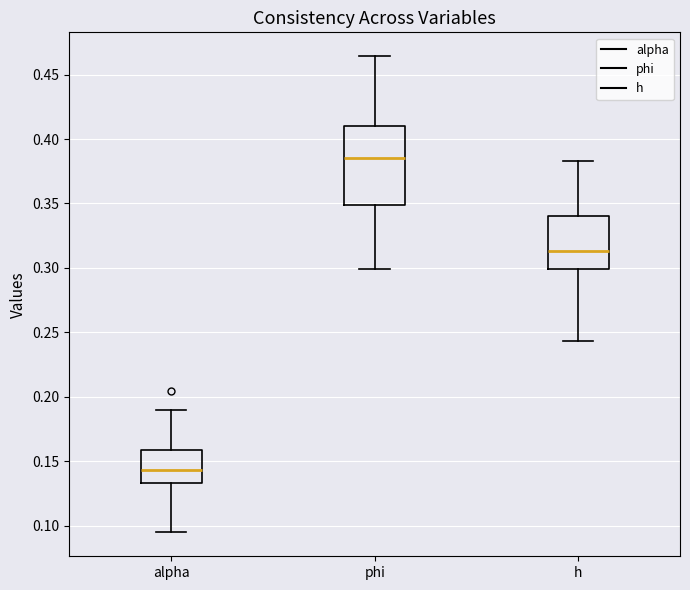

Reading left to right, transcribe this box plot: for each box, give where its median line is, the range the box spans, and where its two whiskers end, as read against the y-axis. The values are not printed on the chart, so give them approximately, as read against the axis.

alpha: median 0.145, box 0.135 to 0.160, whiskers 0.095 to 0.190
phi: median 0.385, box 0.350 to 0.410, whiskers 0.300 to 0.465
h: median 0.315, box 0.300 to 0.340, whiskers 0.245 to 0.385